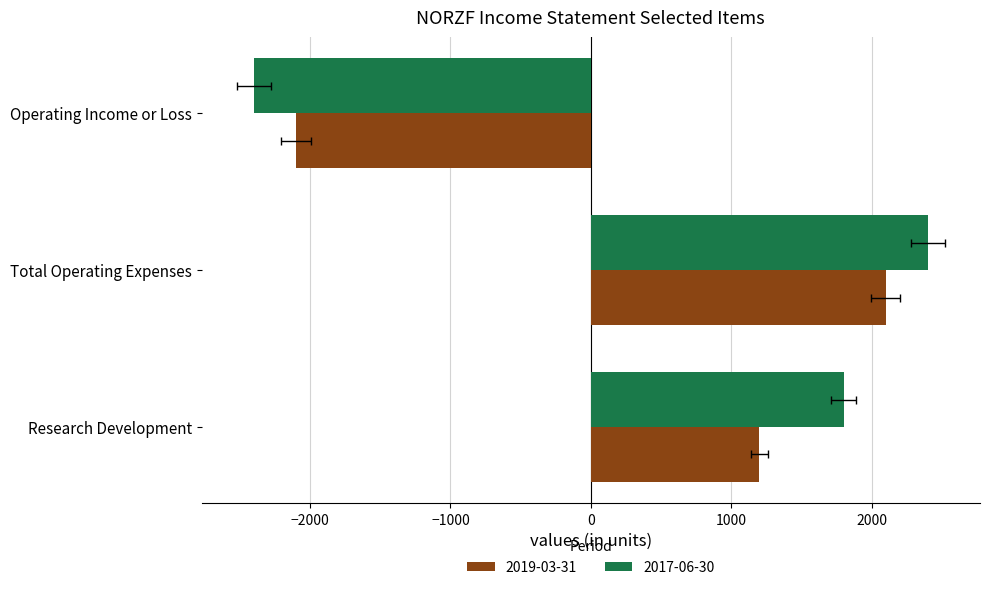

Rank the series by their average value, from highest to lowest.

2017-06-30, 2019-03-31